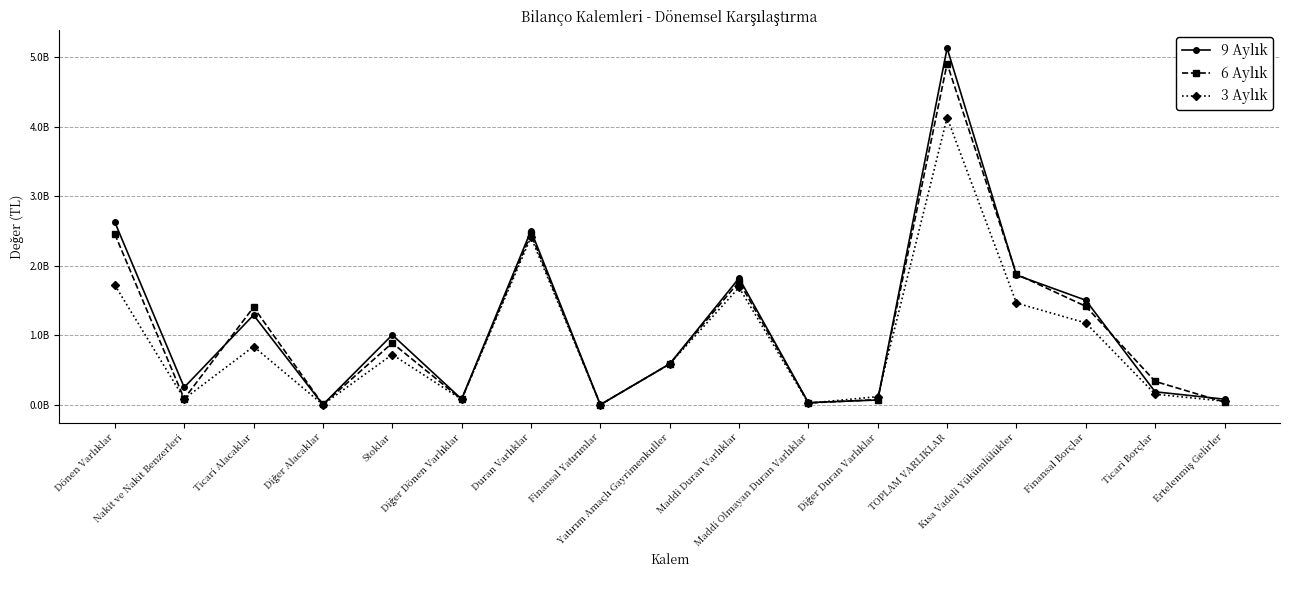

At which label does 3 Aylık first exceed 586520000?

Dönen Varlıklar